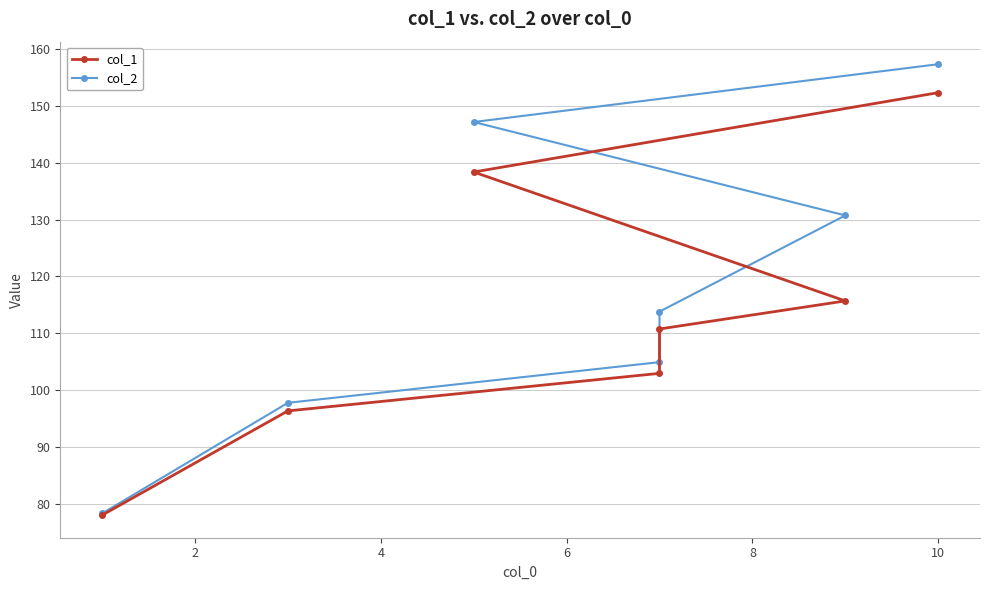

True or false: col_1 and col_2 intersect in this chart.

False